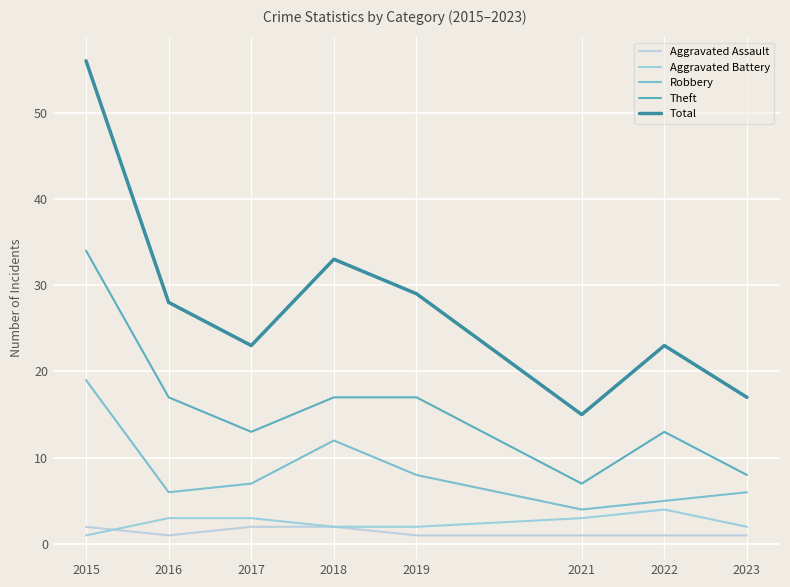

What is the total value across all series at 2019?

57